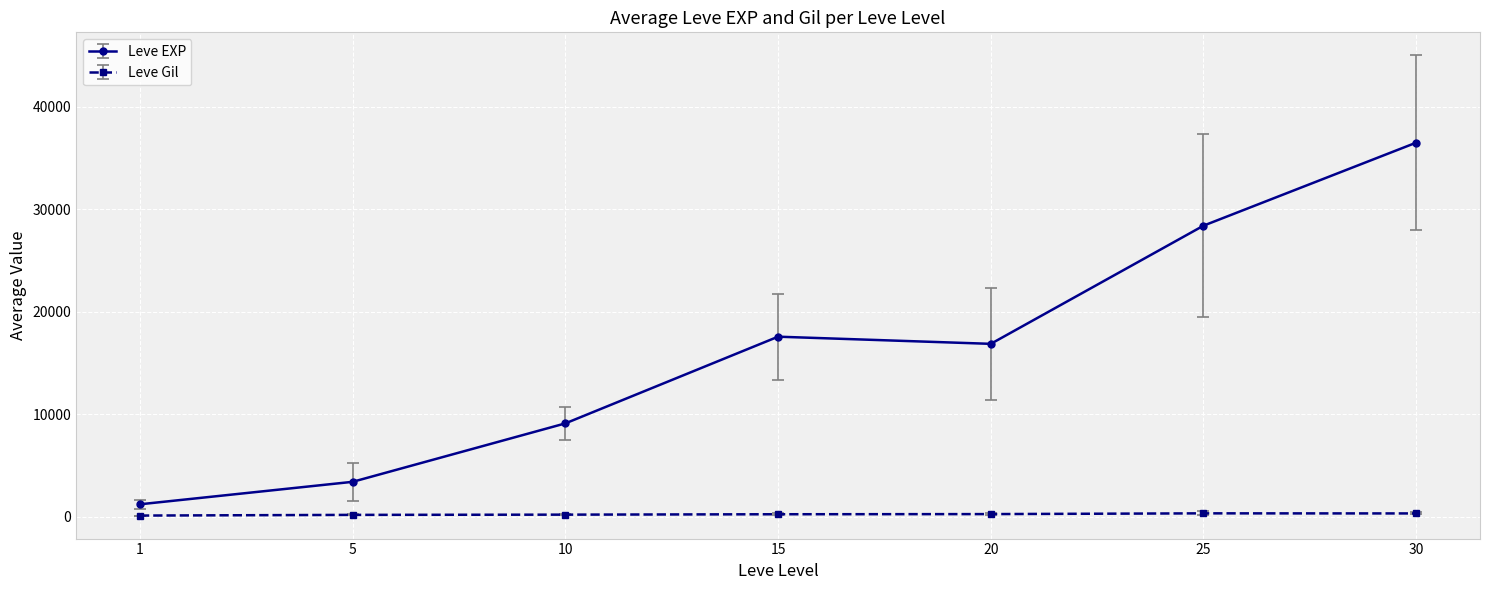

The value of Leve EXP at 25 is 11784.2. True or false?

False